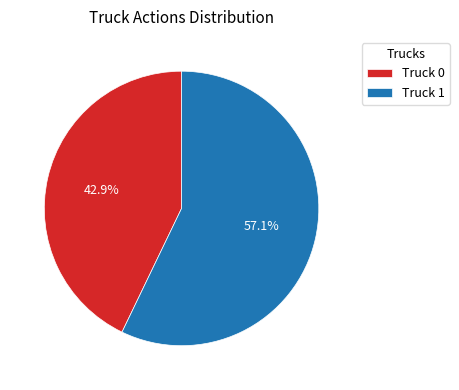

Does any single category account for the majority?

Yes